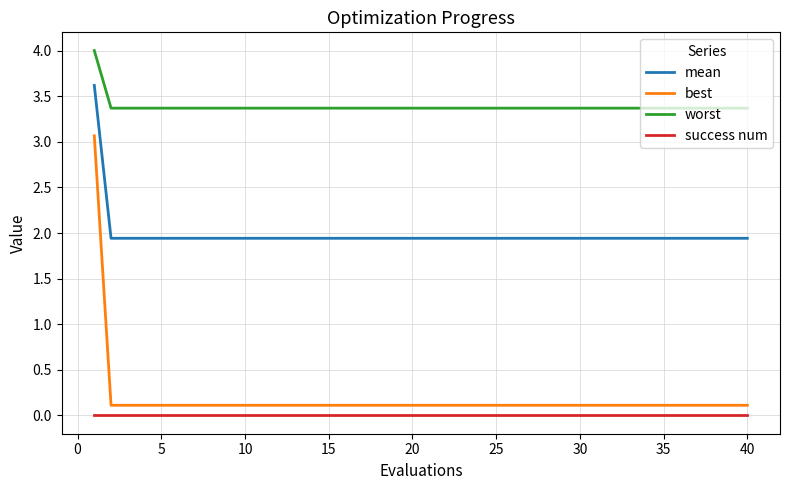

Which series has the widest spread of values?

best